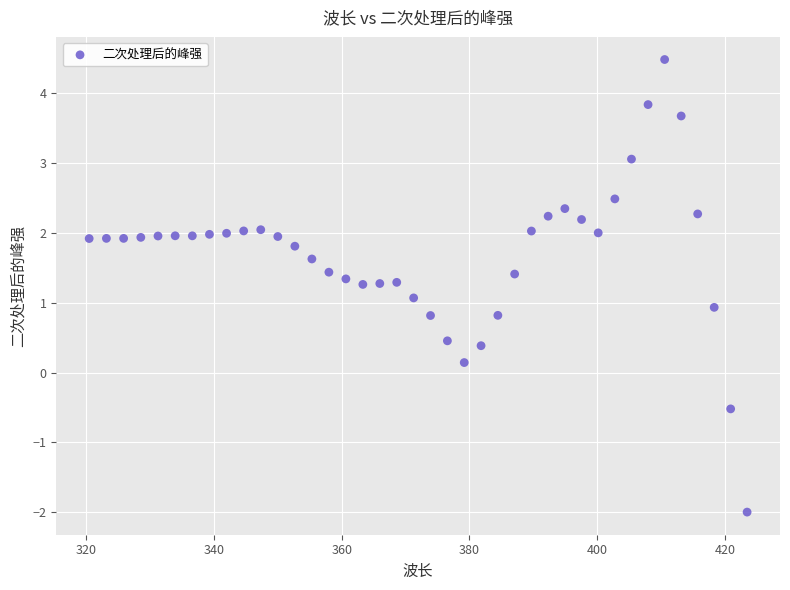

What is the range of Y values (max minus min)?

6.5